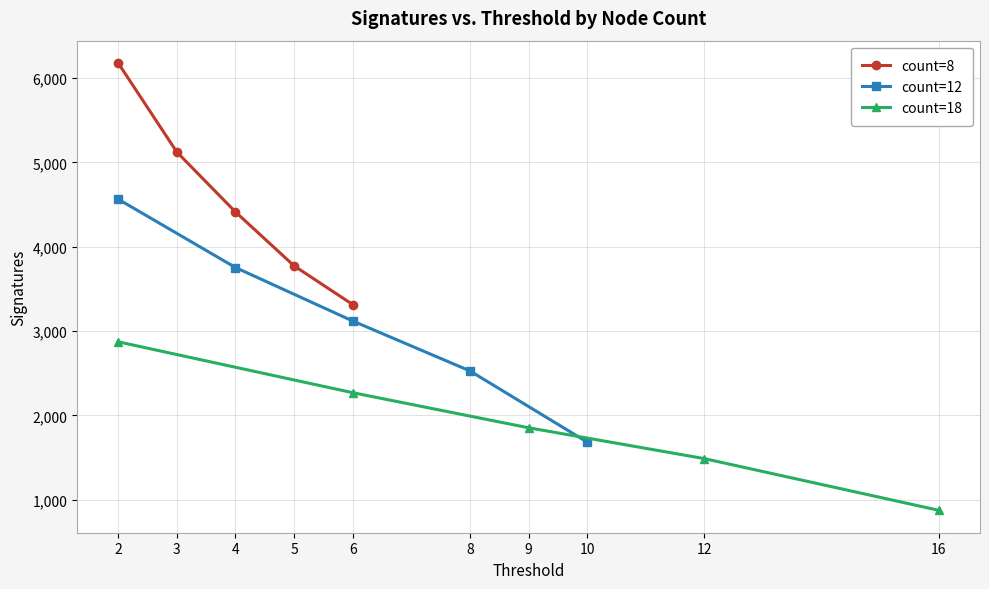

Reading left to right, list all the values displayed in this chart.

count=8: 6177	5122	4412	3773	3314
count=12: 4563	3753	3119	2527	1683
count=18: 2872	2269	1853	1487	874